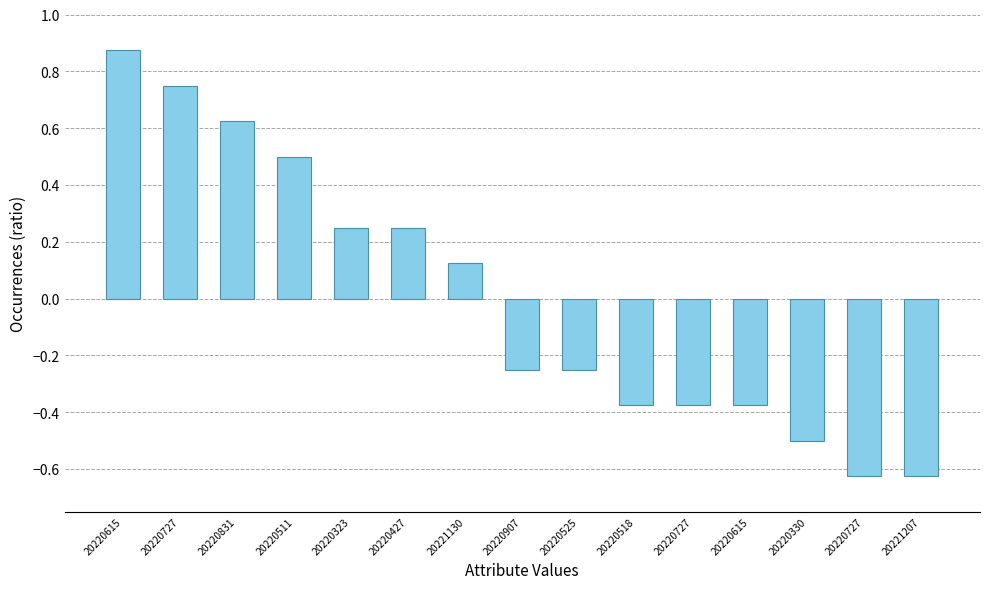

How many data points are above 0?

7